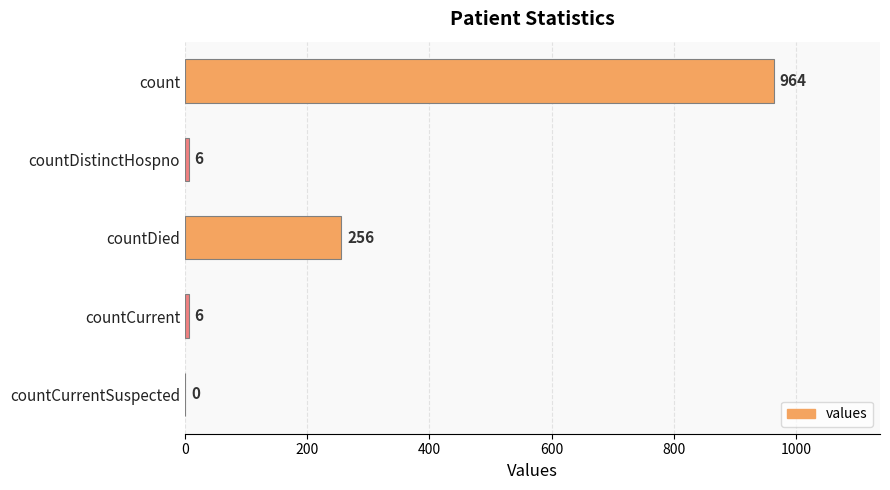

The value at countDied is 157. True or false?

False